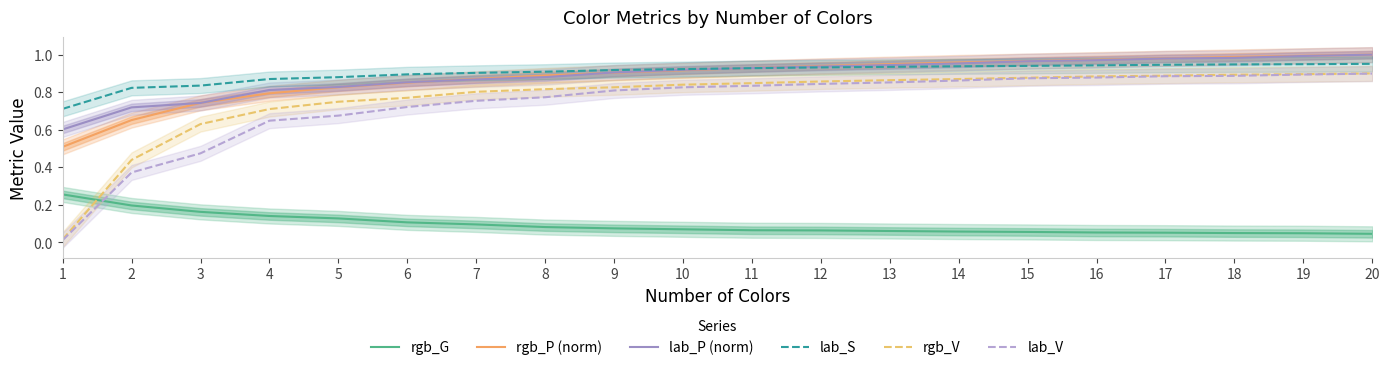

Which has a higher value, 6 or 7?

6